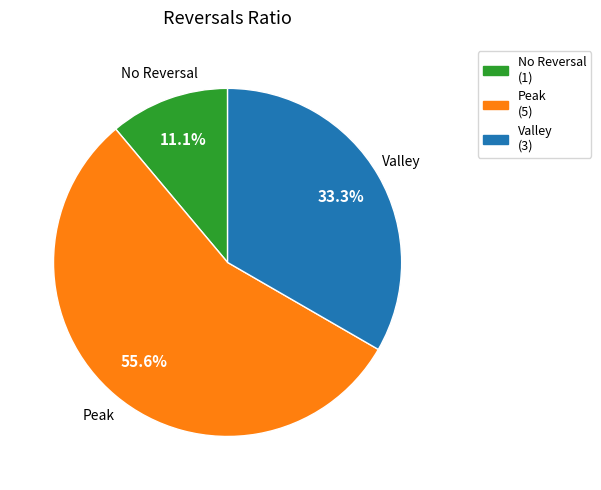

What is the smallest slice in the pie chart?

No Reversal